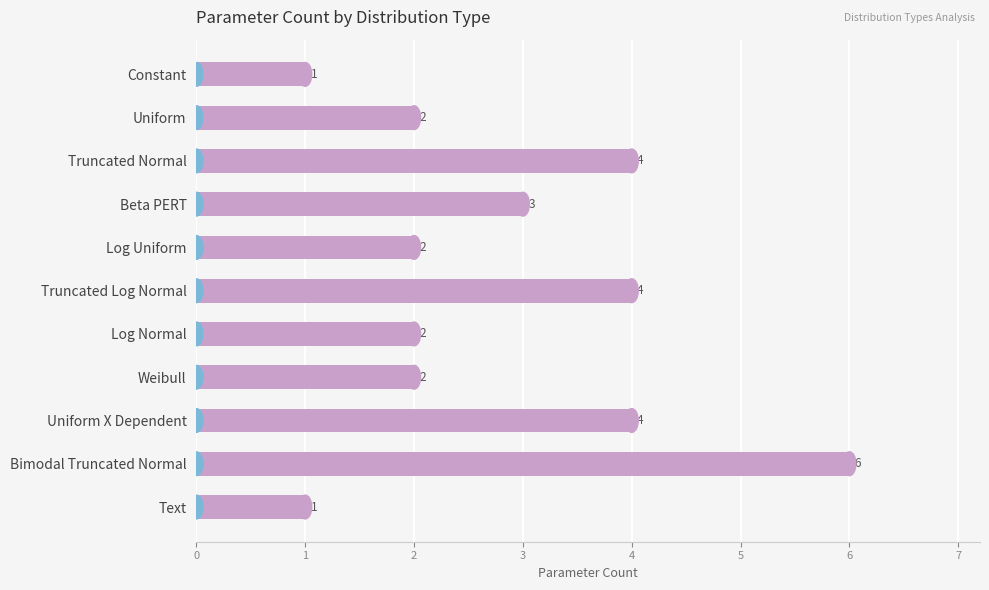

How many bars are there in total?

11